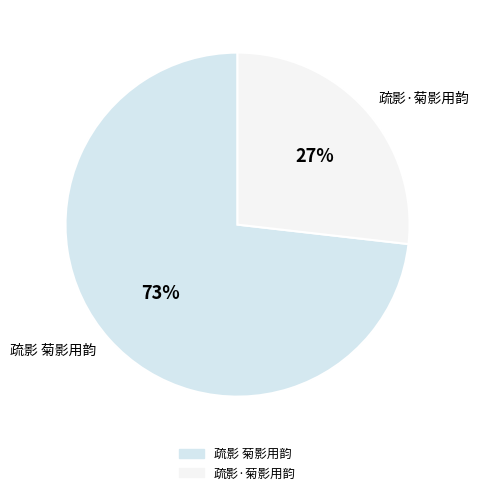

Is it true that 疏影 菊影用韵 is 80% of the pie?

False